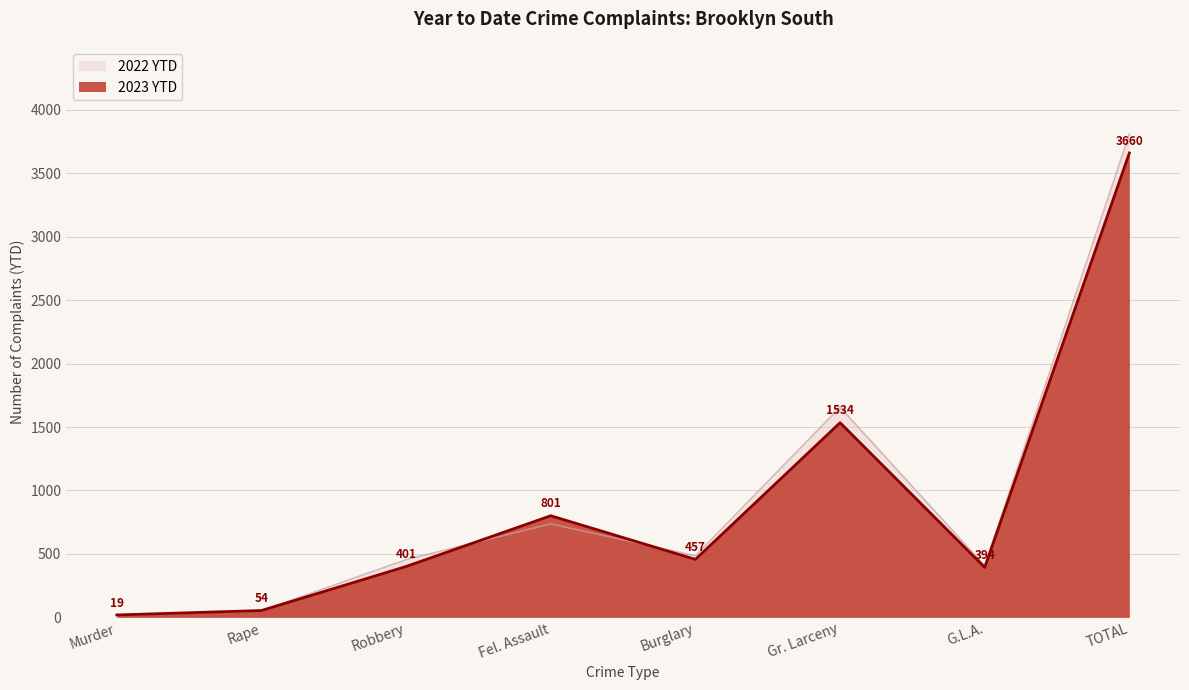

Where is 2023 YTD nearest to the value 1839?

Gr. Larceny